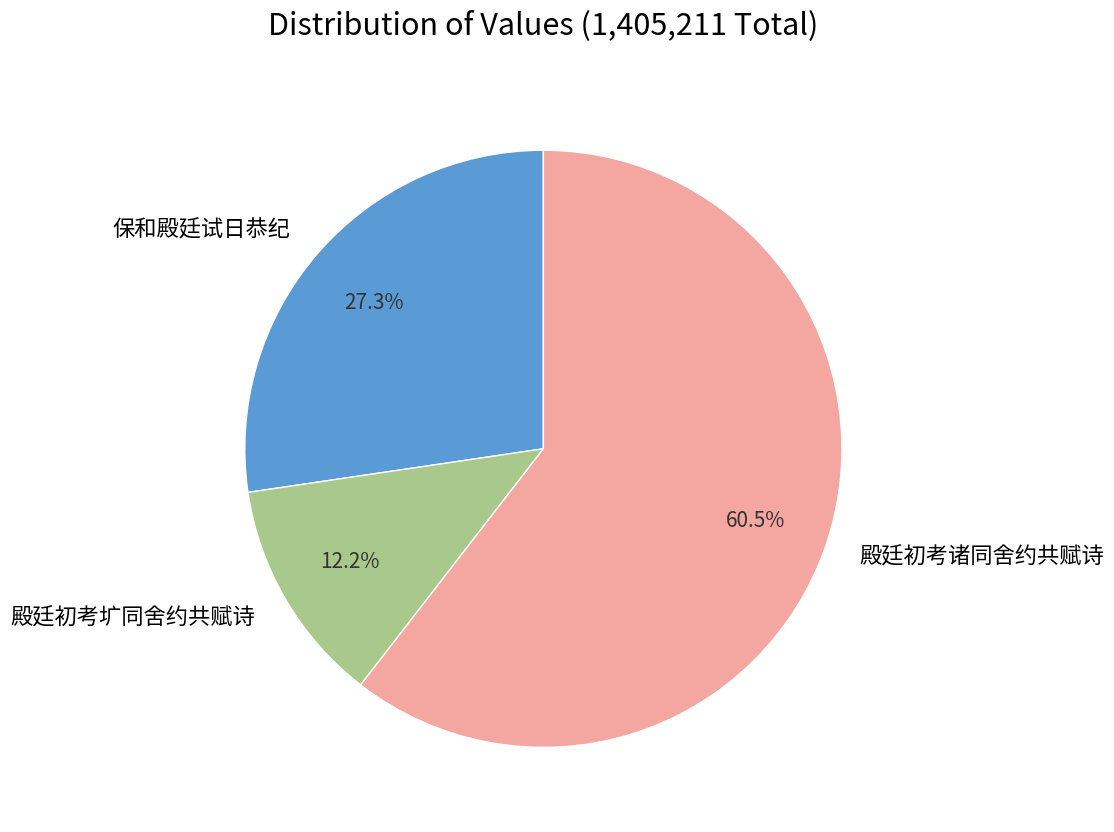

What is the total percentage of 殿廷初考圹同舍约共赋诗 and 保和殿廷试日恭纪?

39.5%